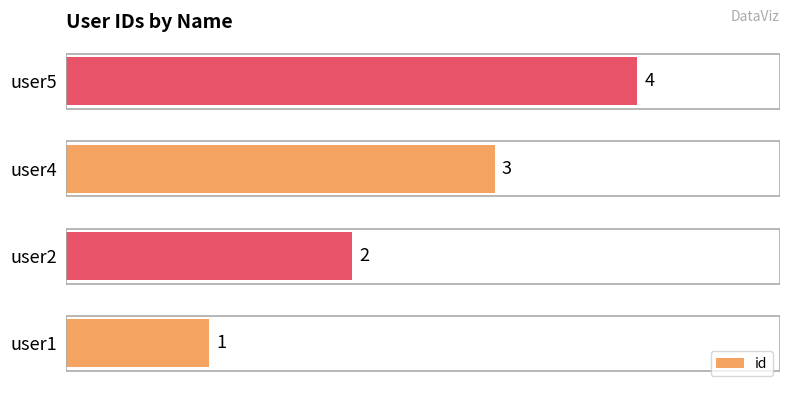

What is the difference between the second highest and minimum values?

2